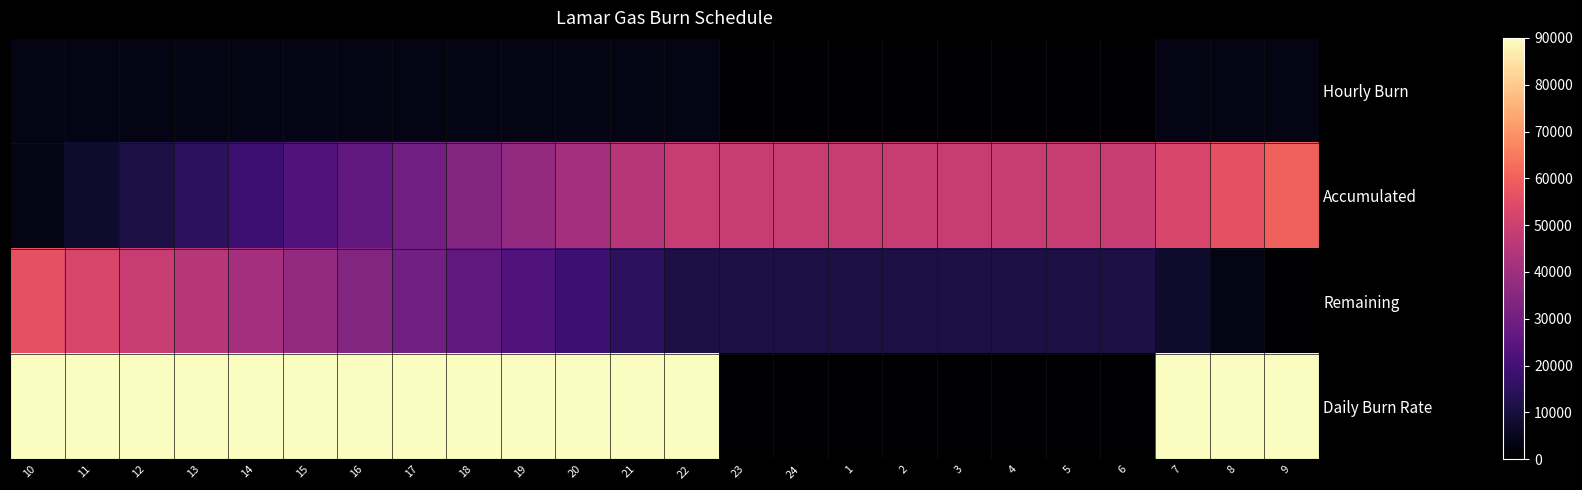

Which series has the largest total across all categories?

Daily Burn Rate